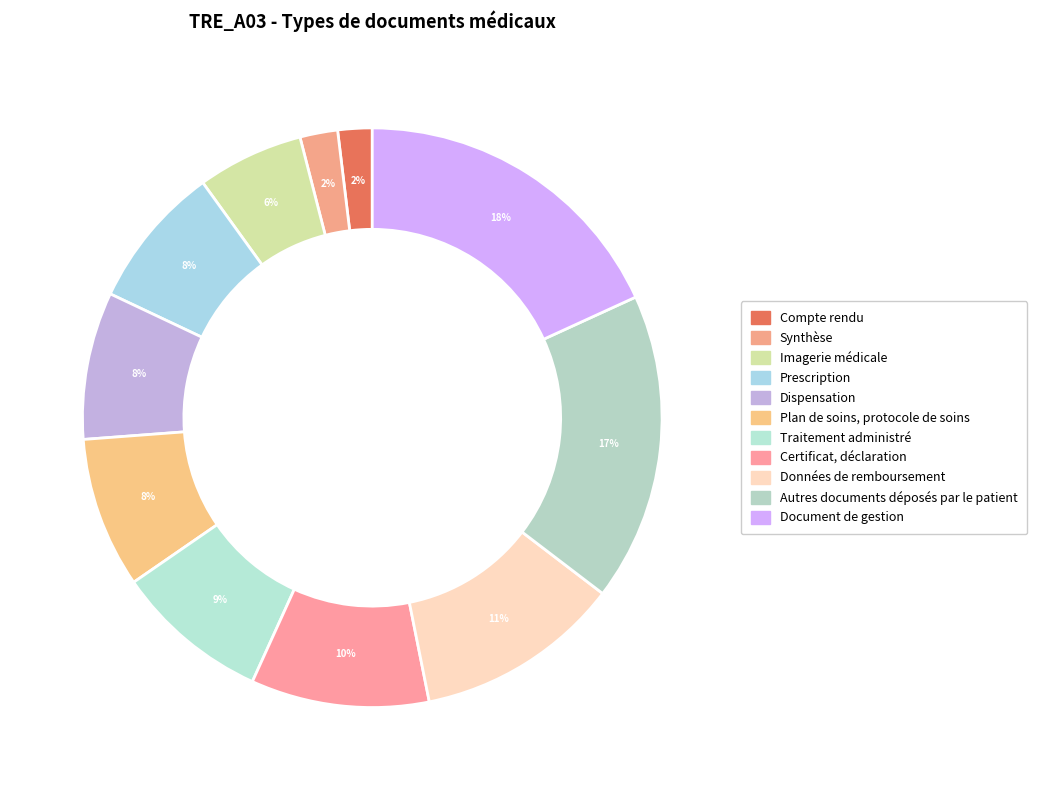

To the nearest percent, what portion does Compte rendu represent?

2%